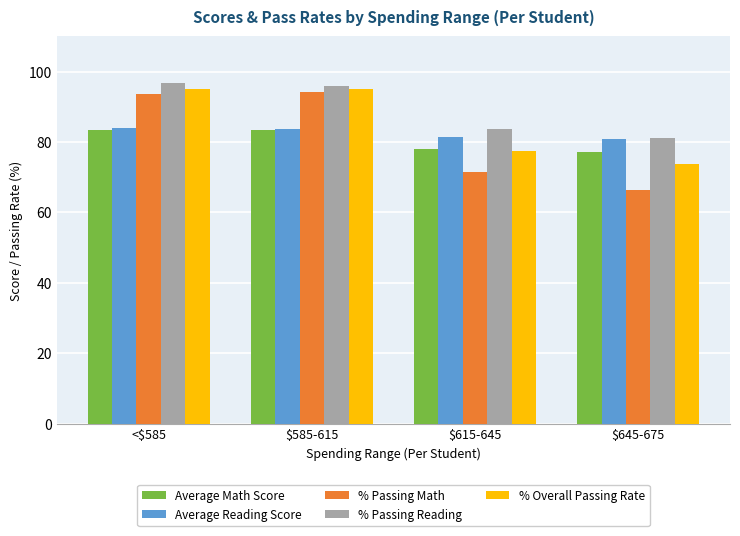

What is the sum of all Average Math Score values?

322.0